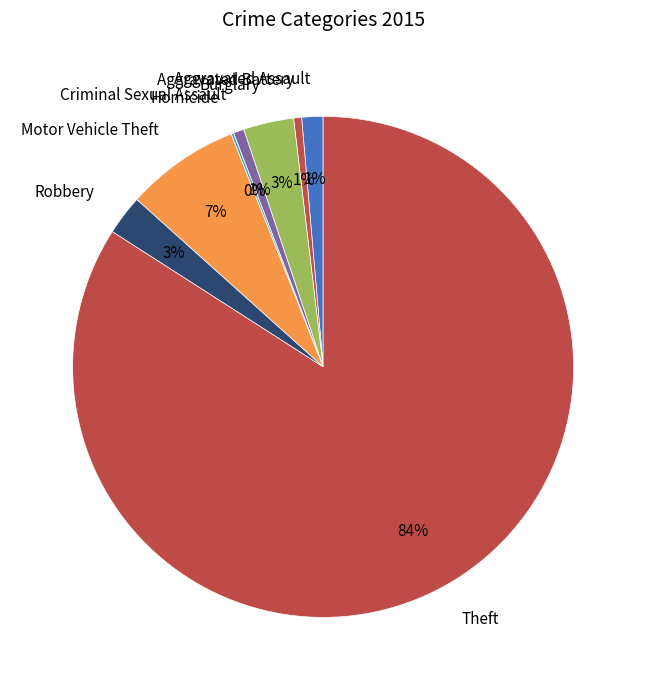

What is the largest slice in the pie chart?

Theft